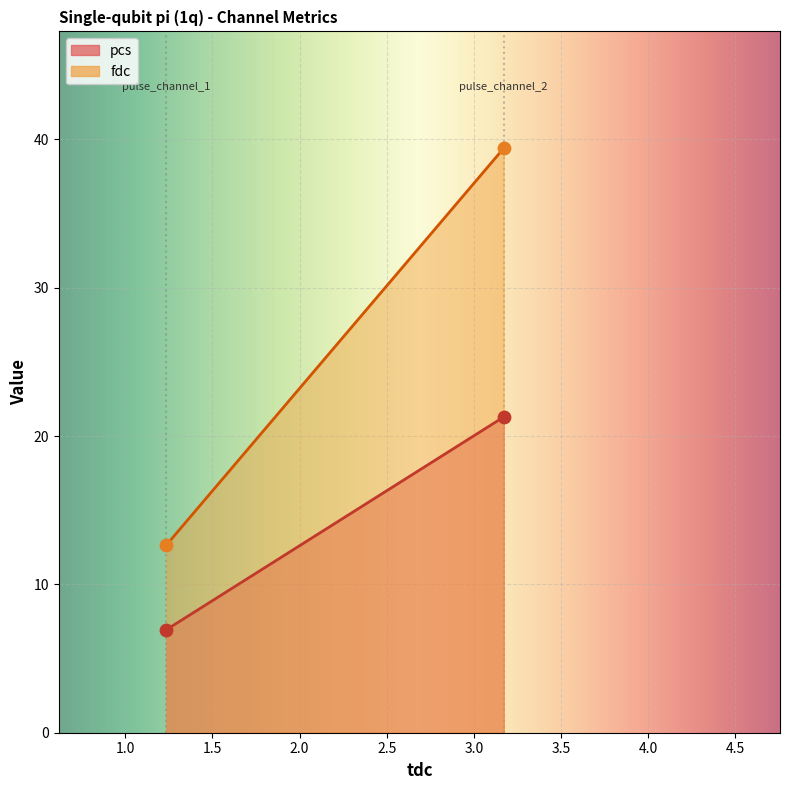

Which series has the largest total across all categories?

fdc